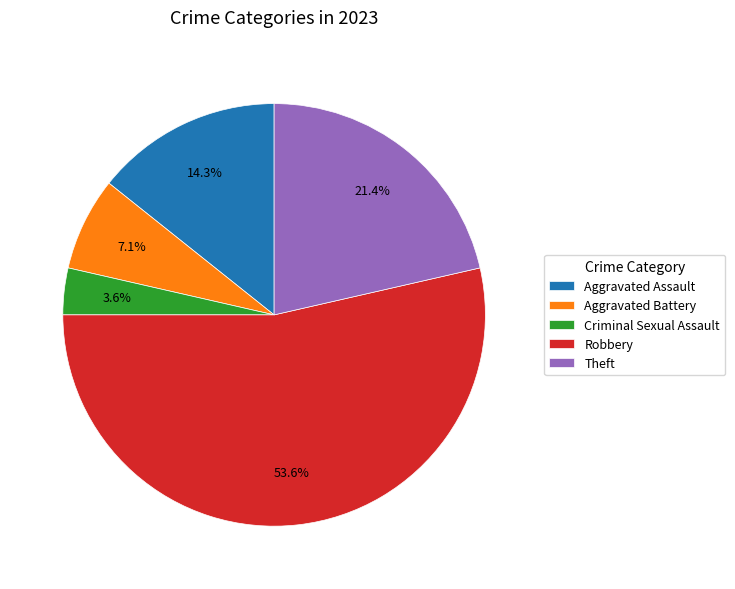

True or false: Aggravated Assault accounts for 28% of the total.

False